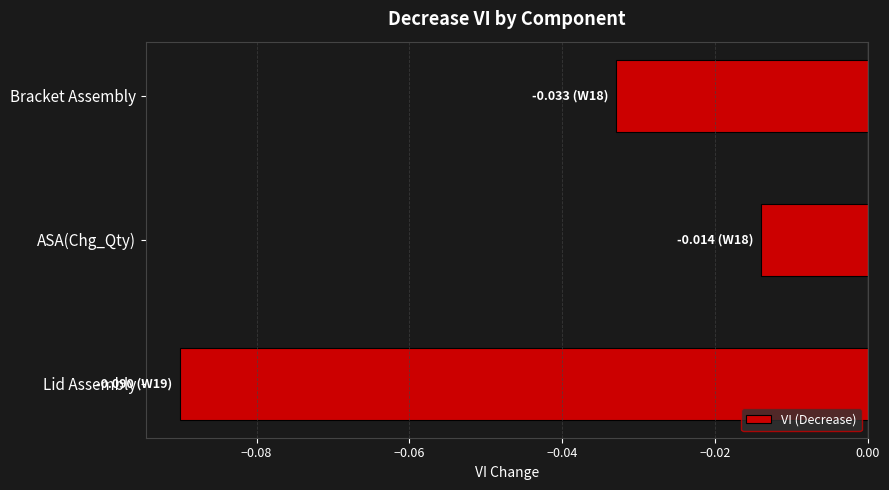

Which label corresponds to the largest value in the chart?

ASA(Chg_Qty)